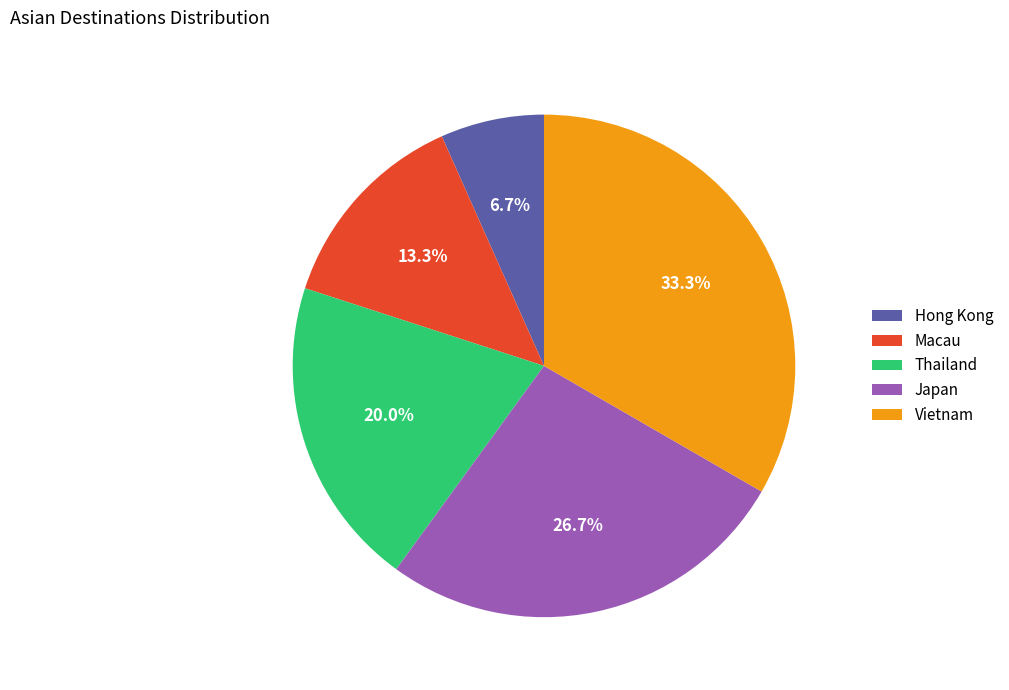

Does any single category account for the majority?

No